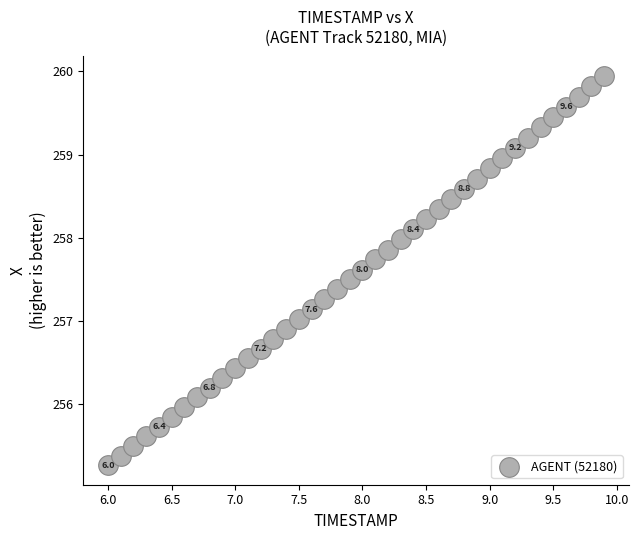

What is the range of X values (max minus min)?

3.9